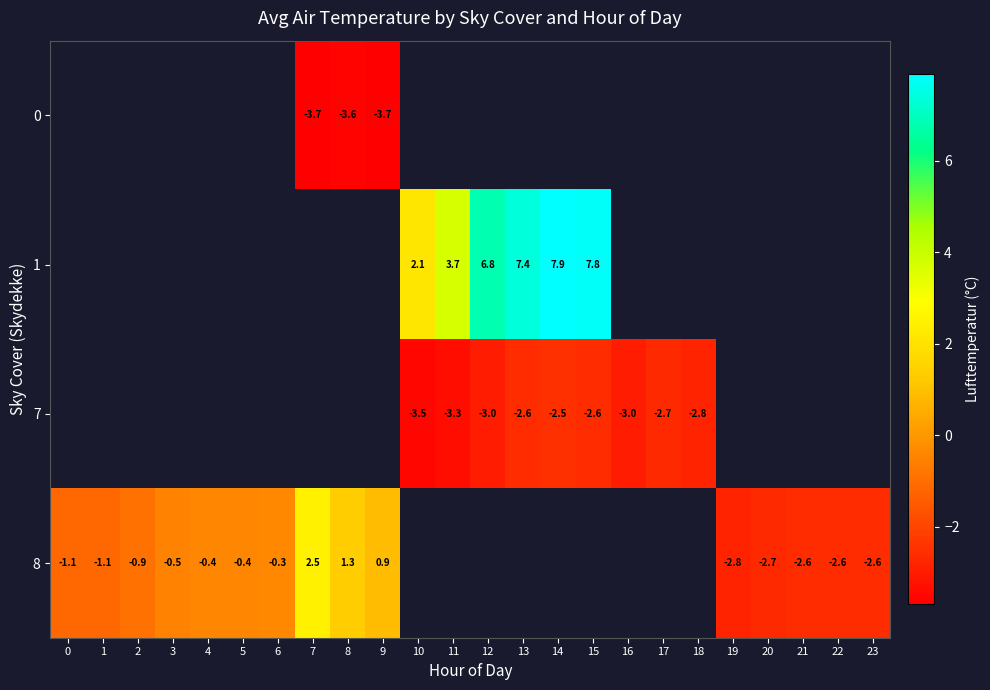

True or false: 1 has a value of 3.1 at 12.

False